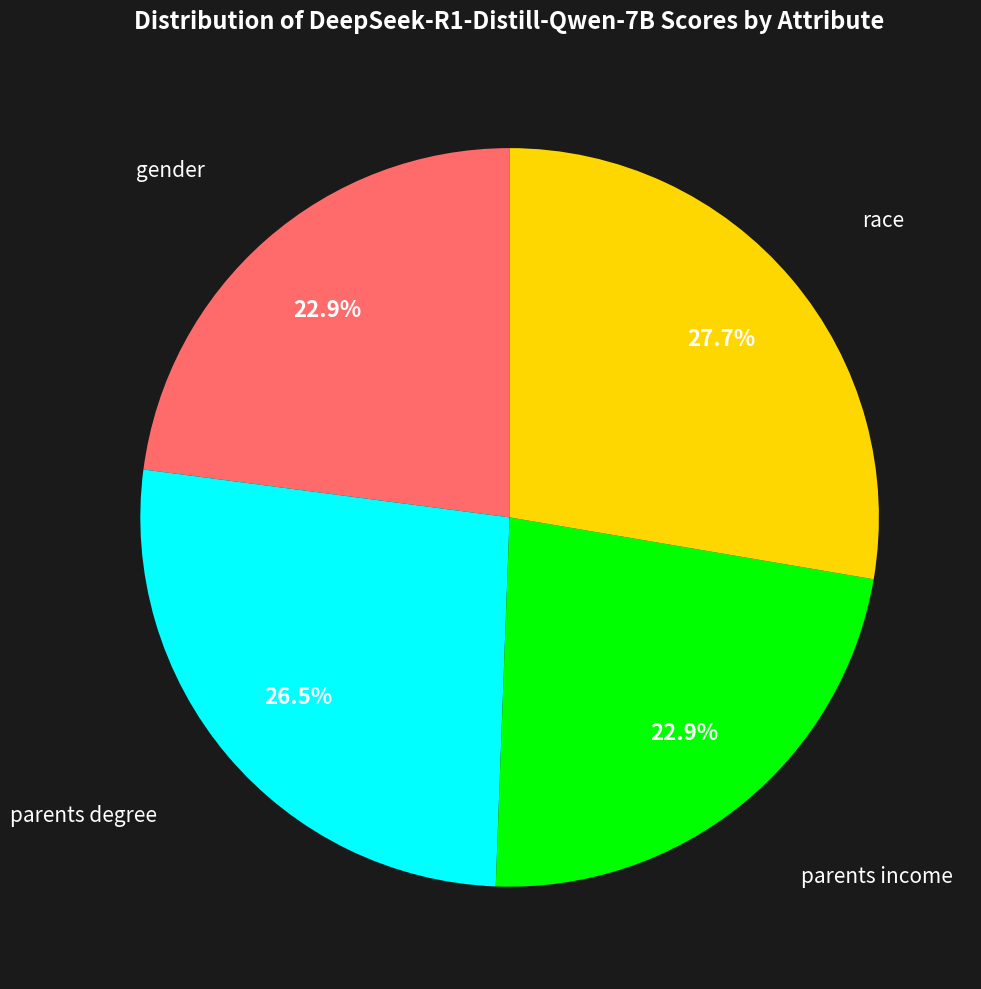

Is gender the majority of the pie?

No